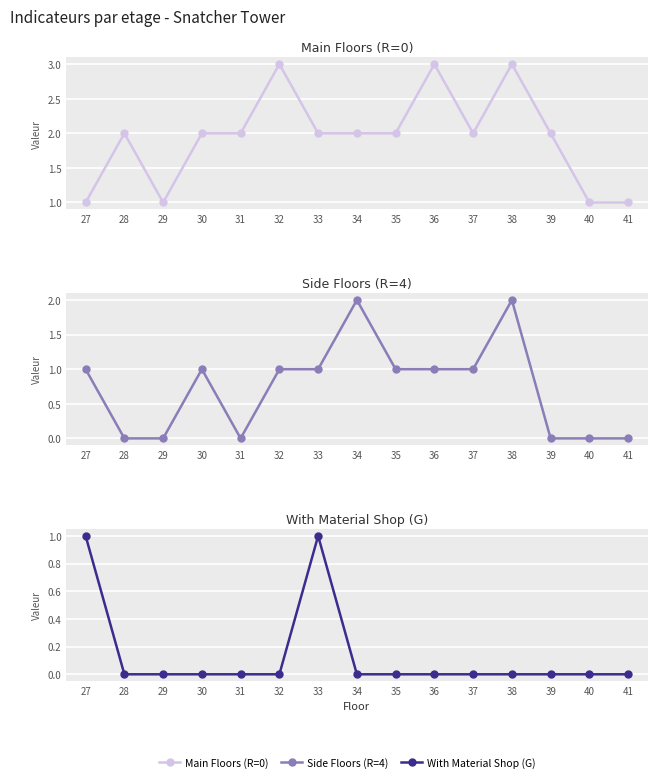

Read the Main Floors (R=0) value at 39.

2